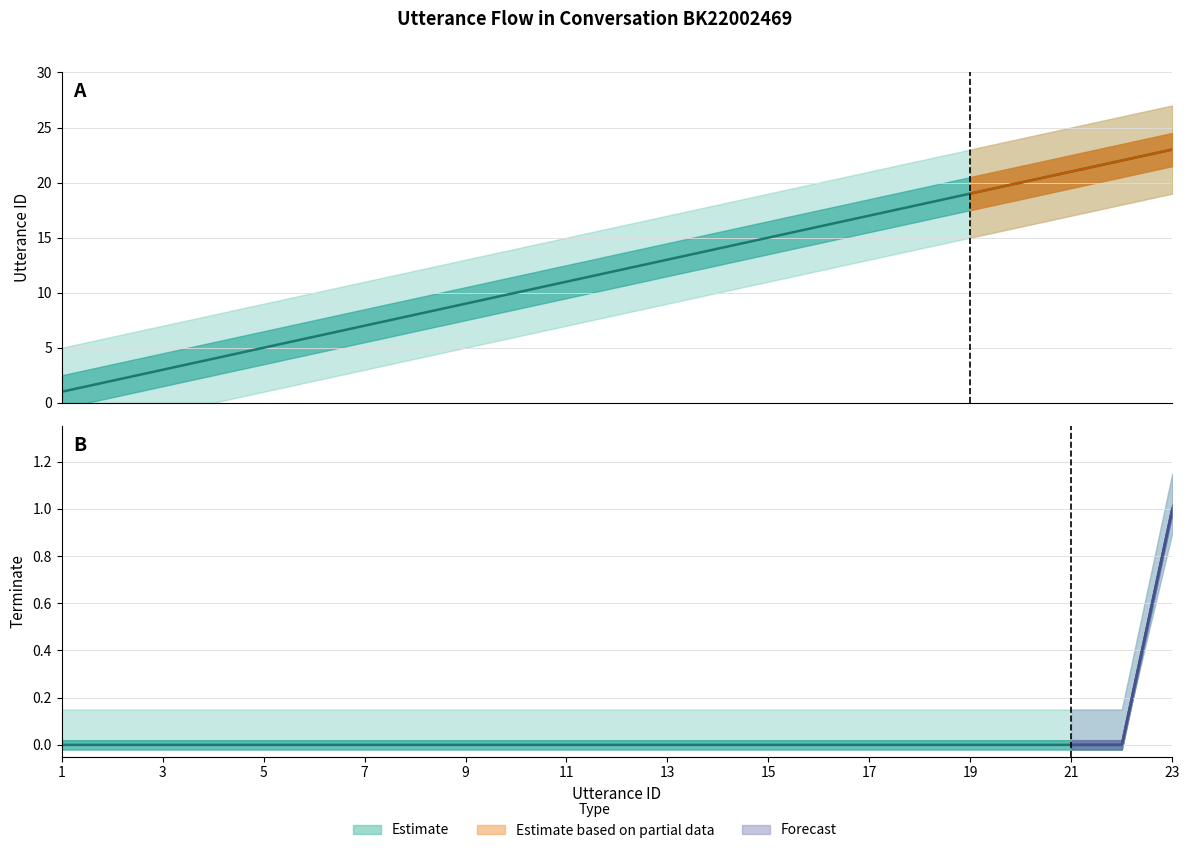

List the series in order of their peak value, lowest first.

terminate, utterance_id